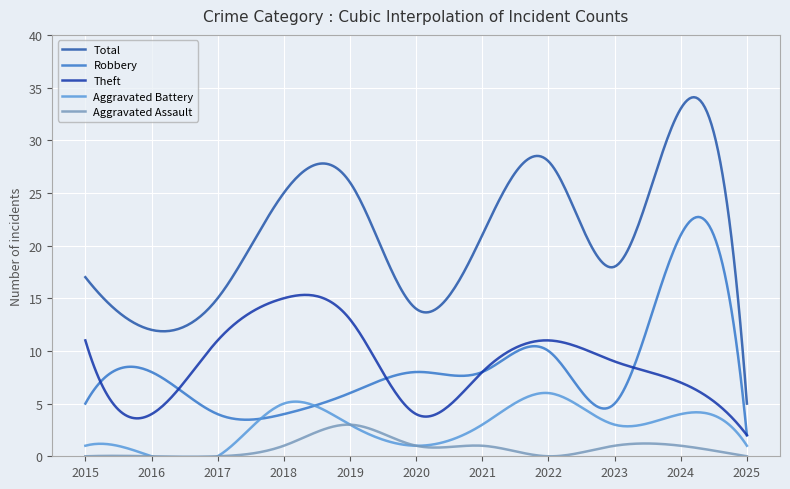

Which category has the lowest value in the Aggravated Assault series?

2015